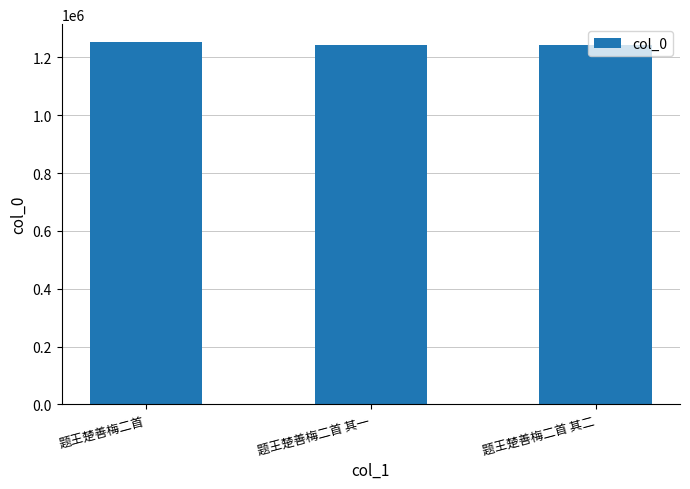

What is the sum of the values at 题王楚善梅二首 其二 and 题王楚善梅二首 其一?

2489059